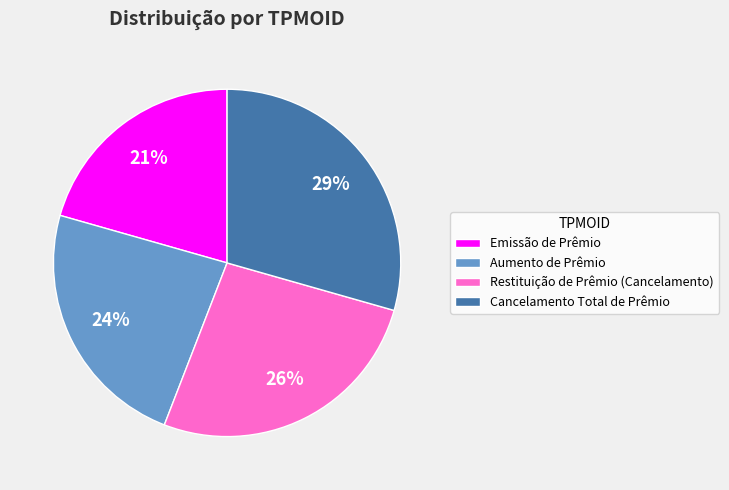

How many segments does this pie chart have?

4